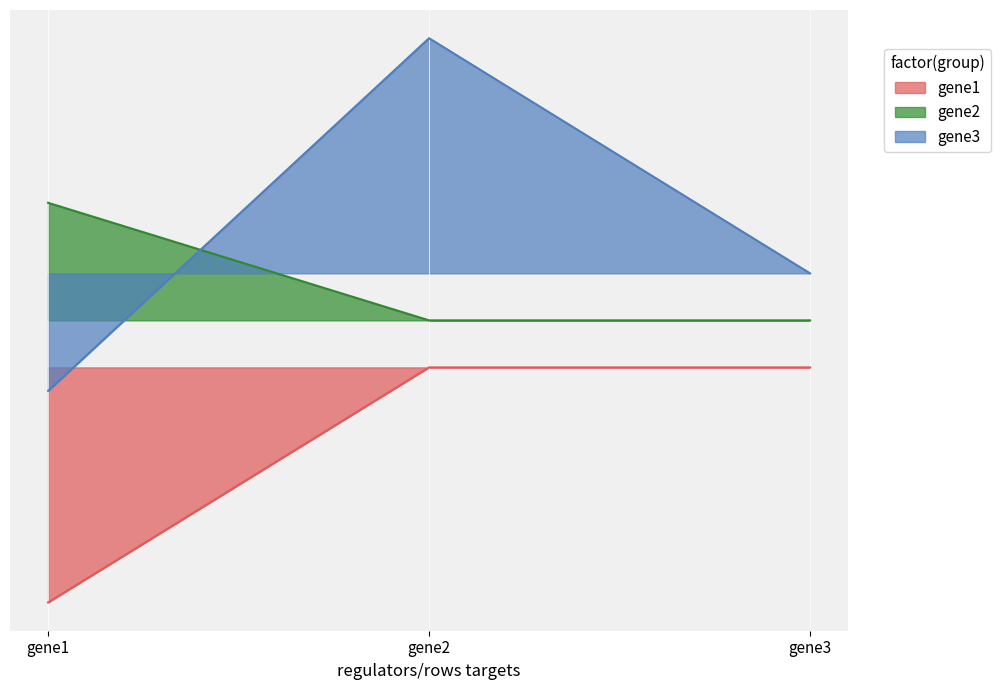

How many data points in gene3 are less than 0?

1